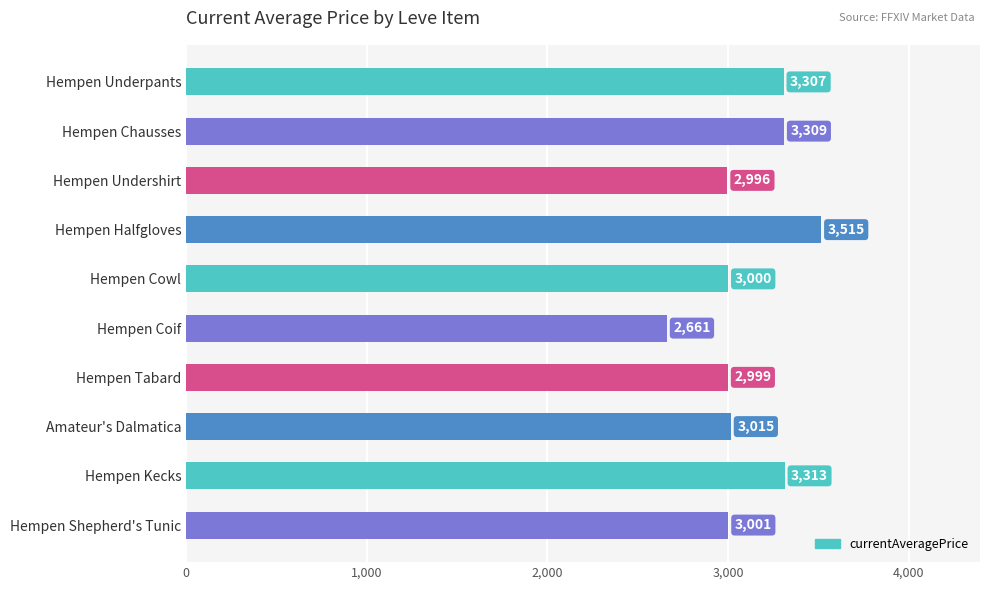

Does the chart contain any negative values?

No